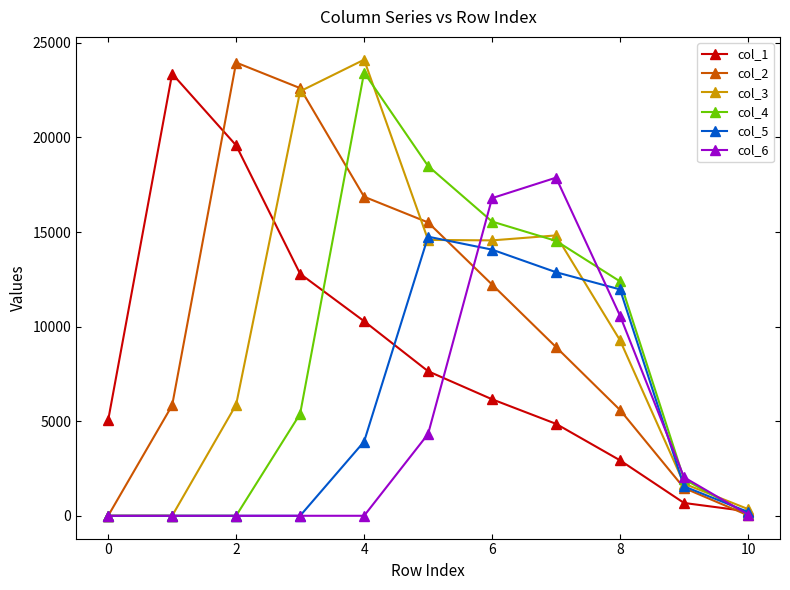

What are all the series names shown in the legend?

col_1, col_2, col_3, col_4, col_5, col_6